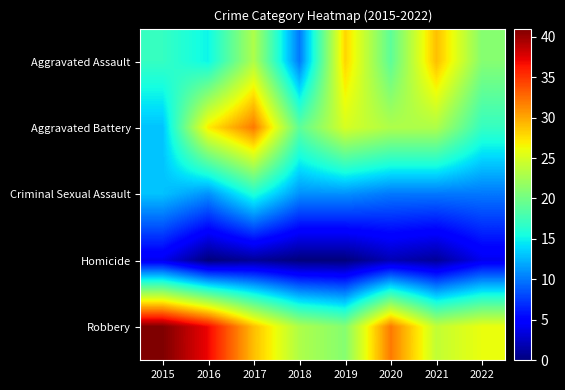

Which series has the largest range (max minus min)?

Robbery